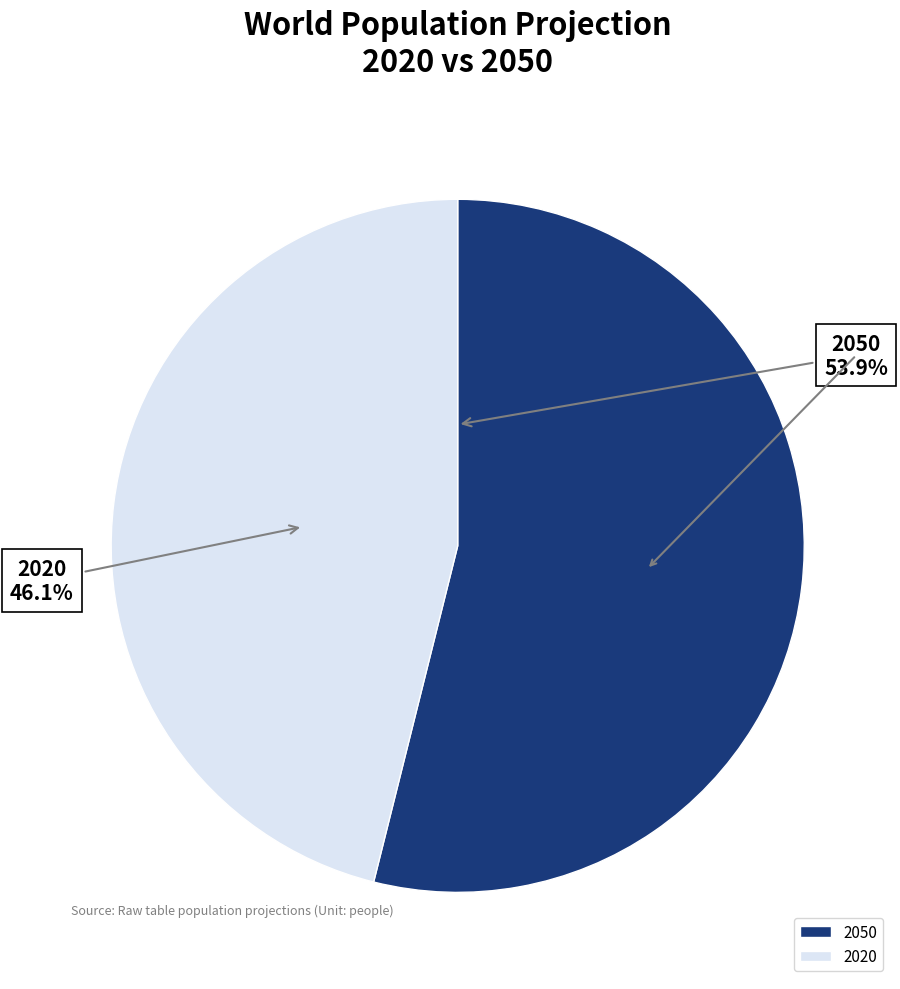

Which category has the biggest portion of the pie?

2050